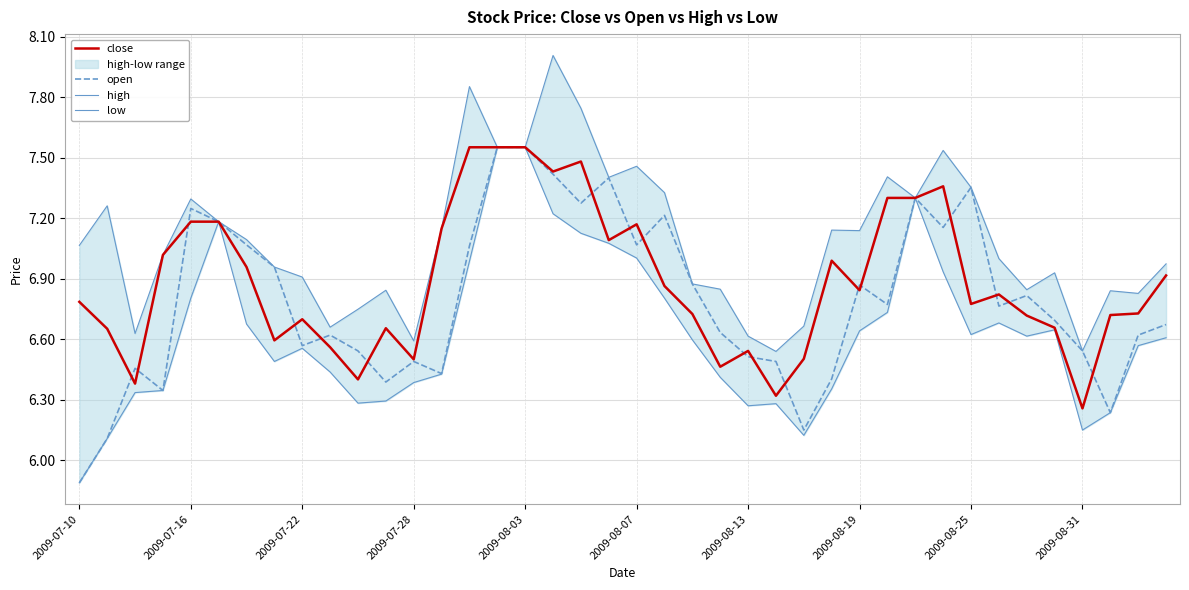

Where is close nearest to the value 6?

2009-08-31